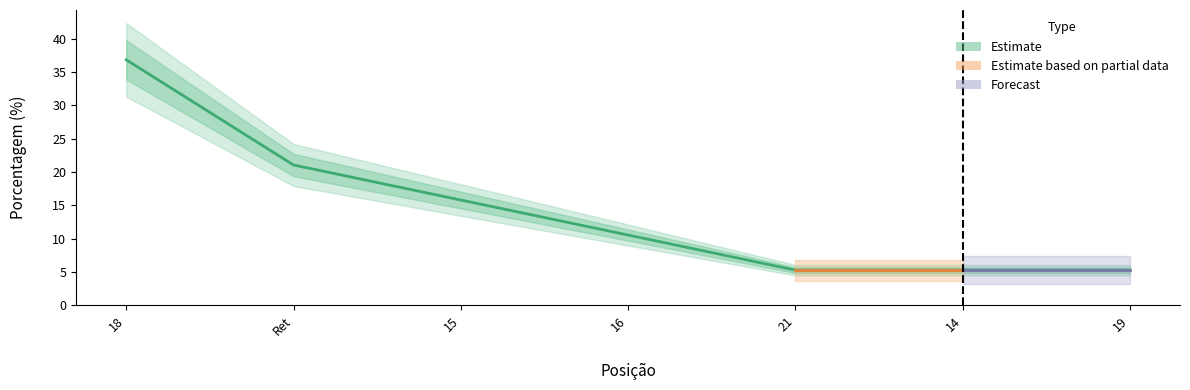

What is the value of the 2nd point from the left?

21.1